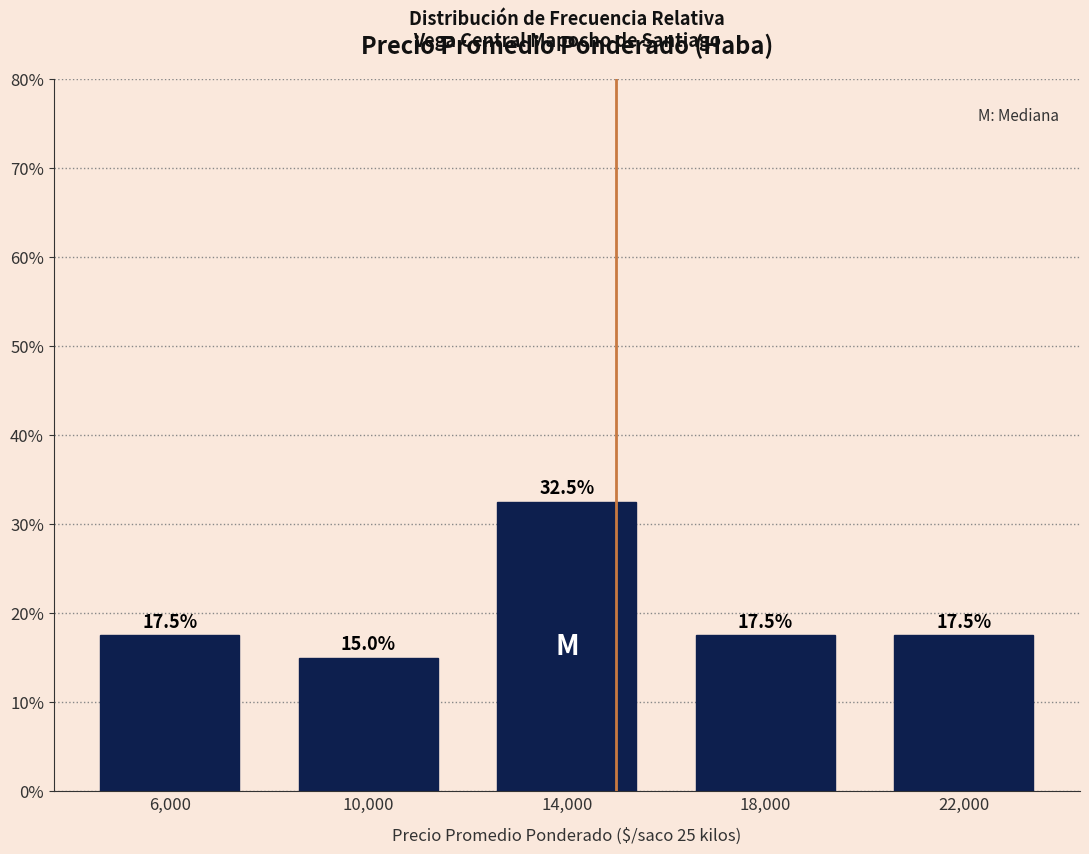

Reading left to right, list every bar in this chart as the range it spans on the x-axis followed by its height.

4000 to 8000: 17.5
8000 to 12000: 15.0
12000 to 16000: 32.5
16000 to 20000: 17.5
20000 to 24000: 17.5